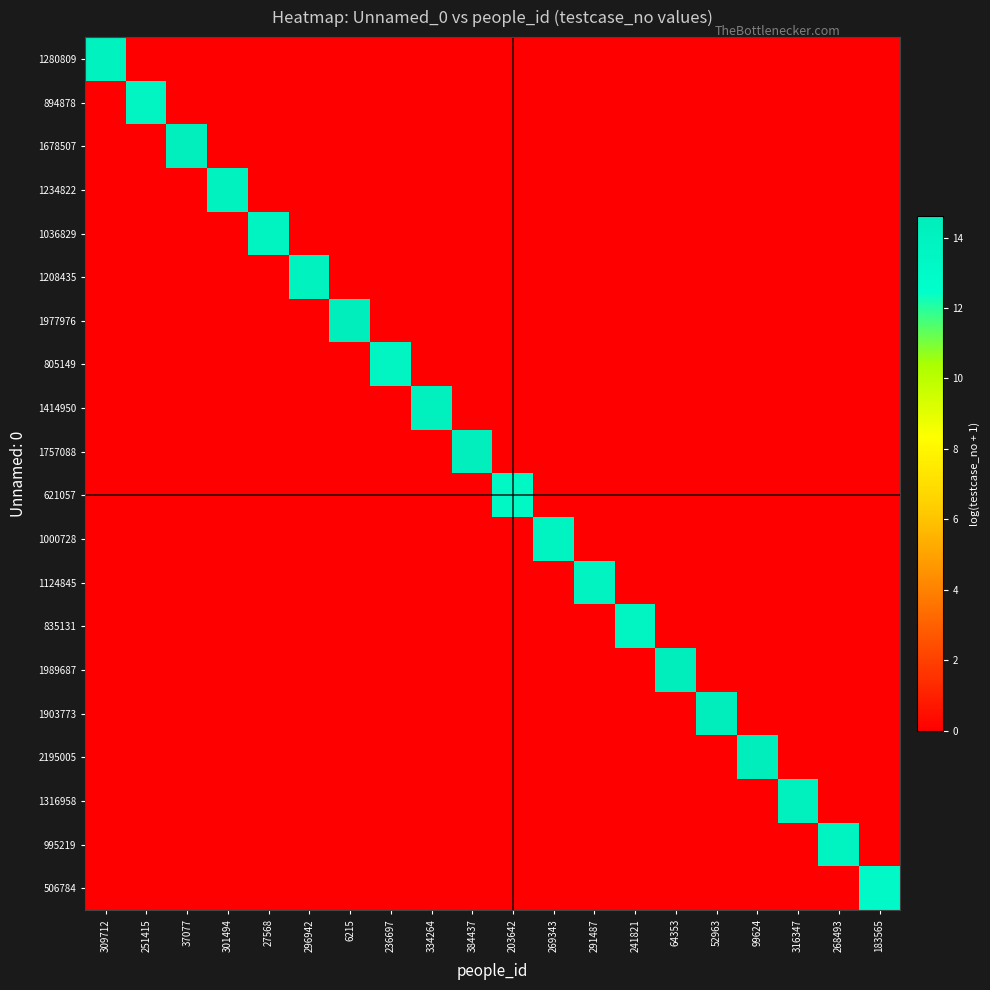

Which series changed the most between 203642 and 268493?

995219